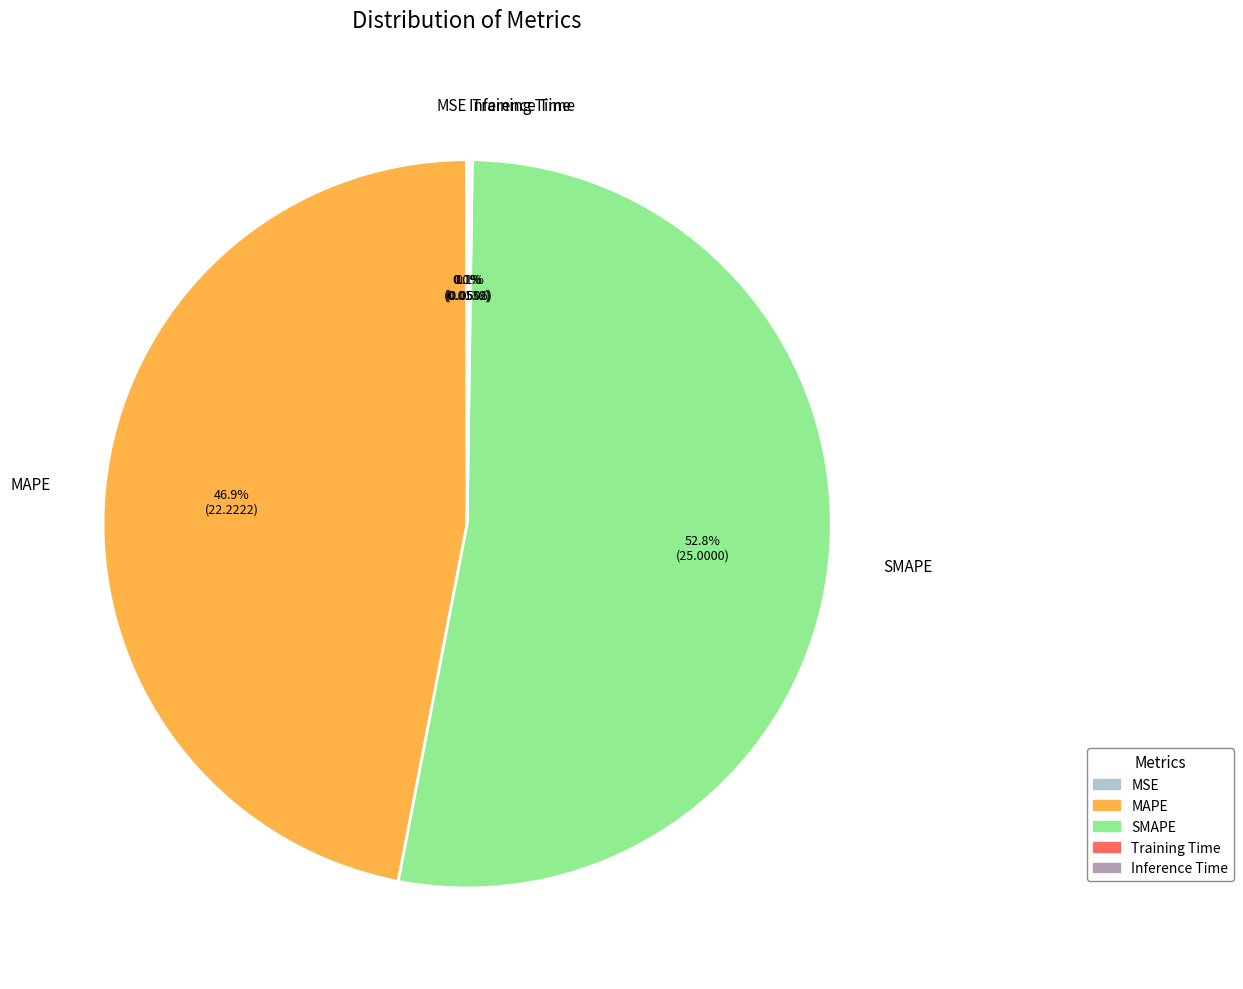

Does any single category account for the majority?

Yes